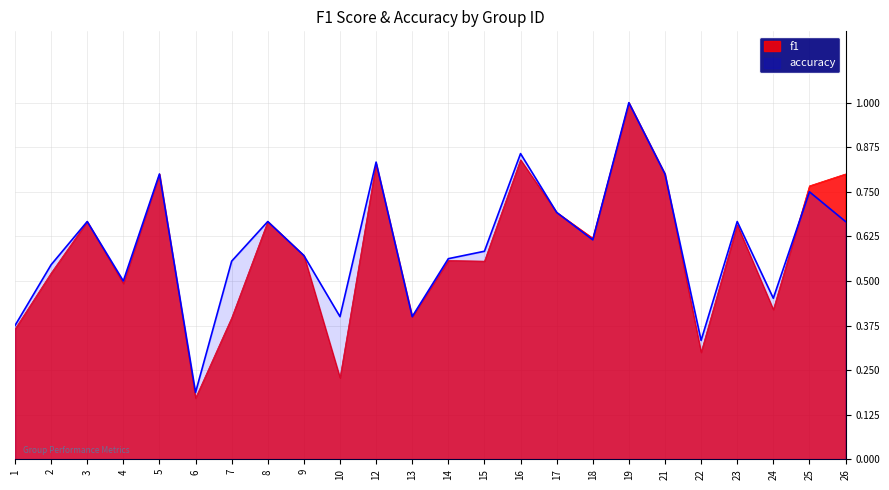

How many interior local valleys does the f1 series have?

8